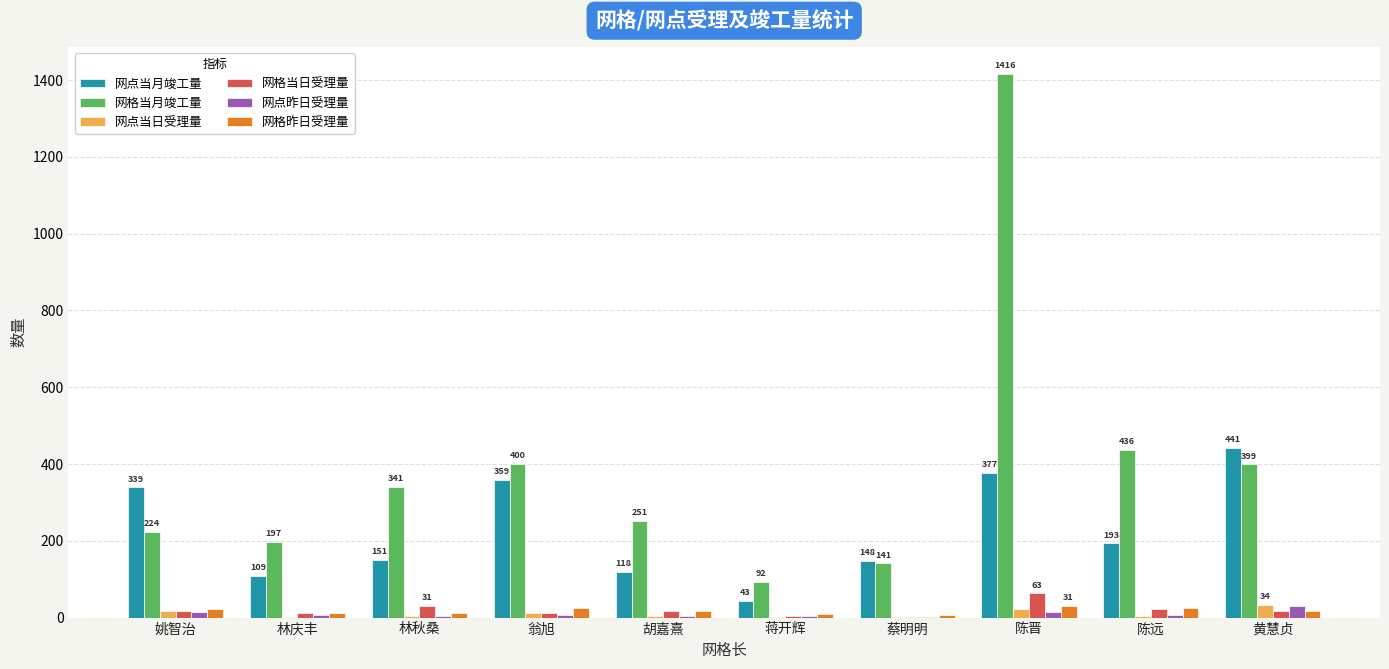

What is the sum of all 网点昨日受理量 values?

92